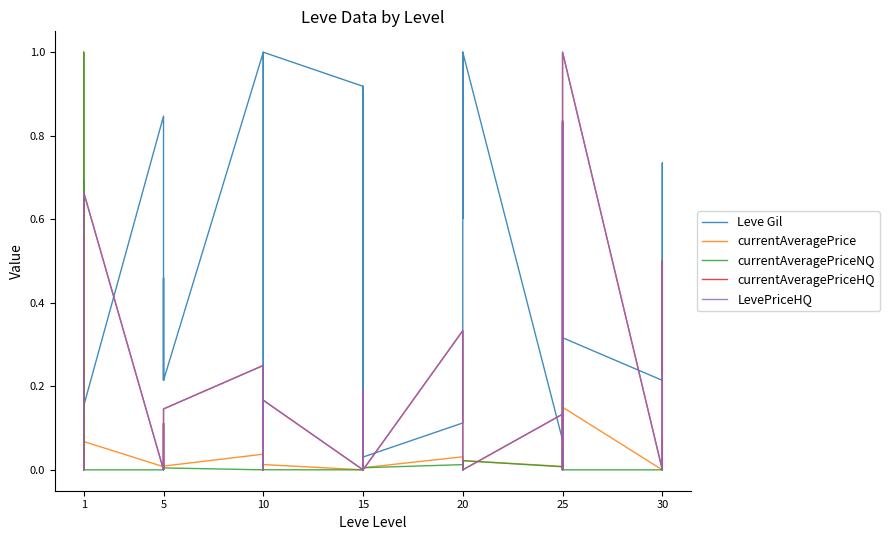

What is the greatest value displayed?

1.0